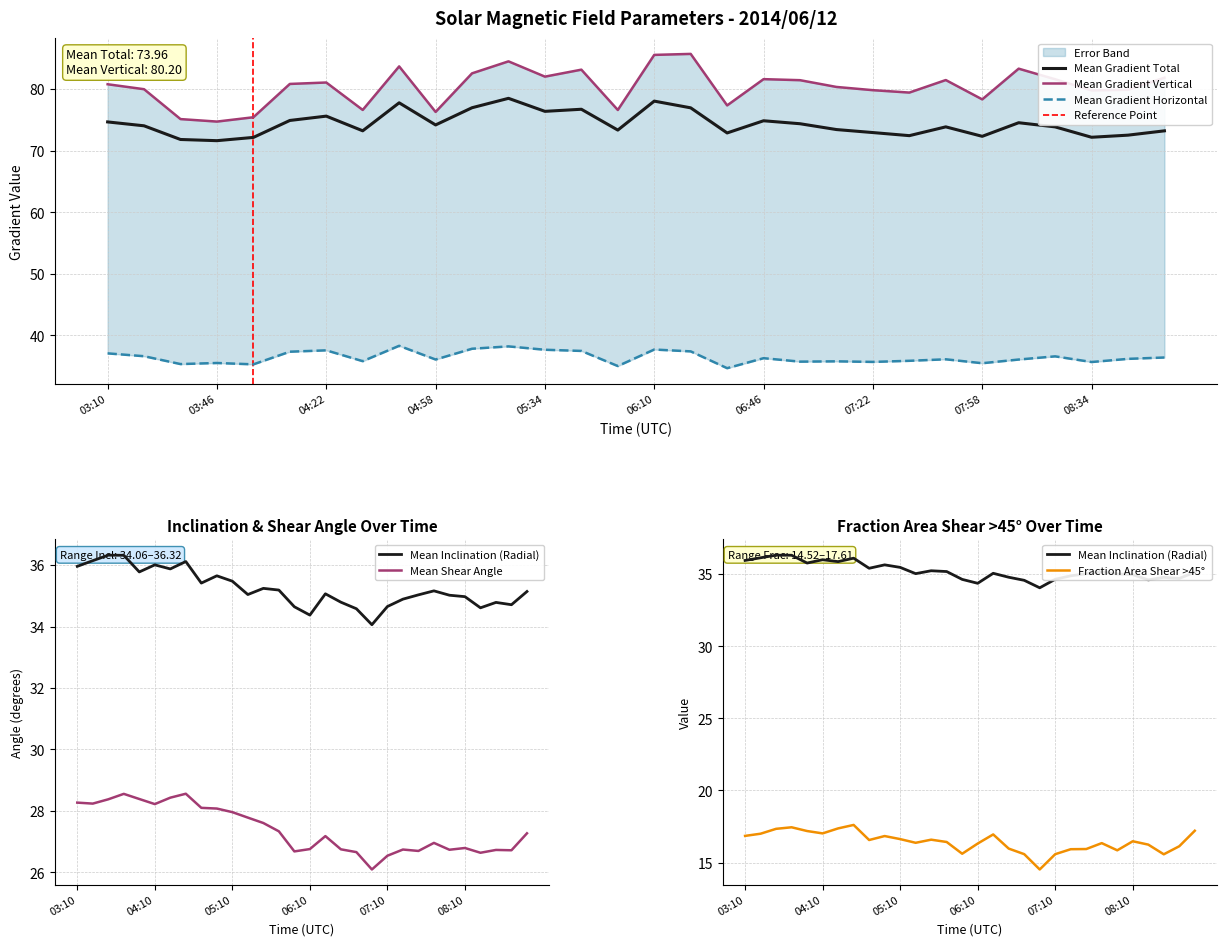

Between 08:10 and 06:34, which is larger?

08:10